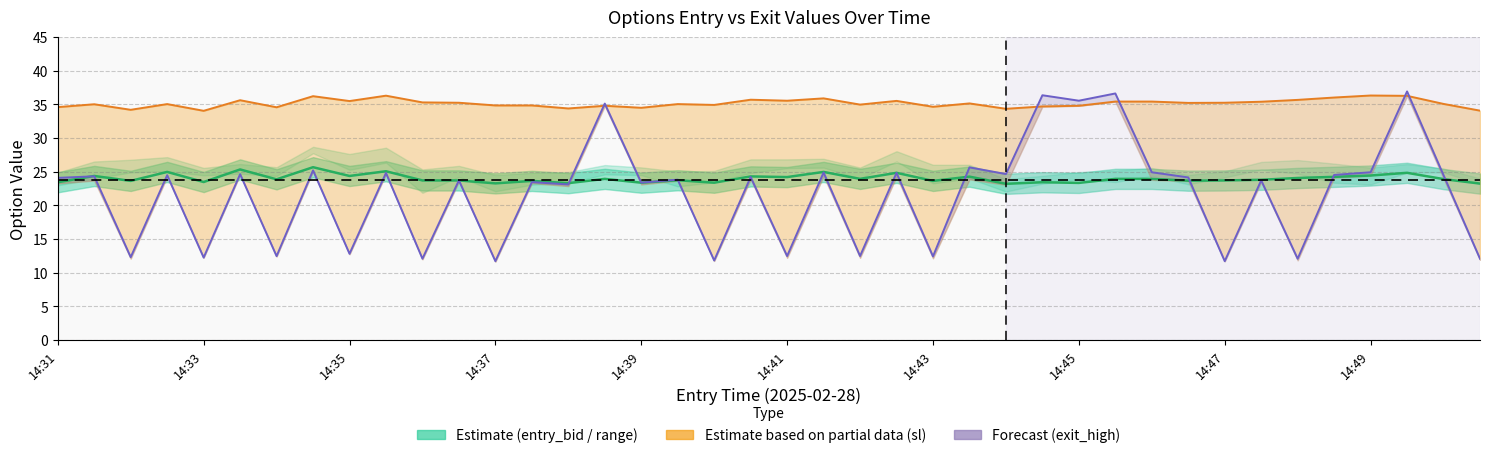

What is the sum of the sl values at 13 and 29?

70.3